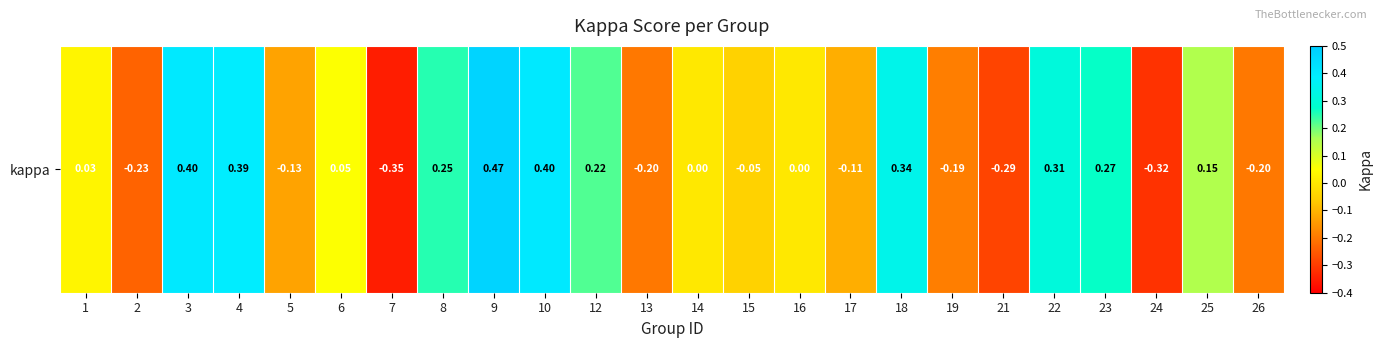

Rank the categories by value from highest to lowest.

9, 3, 10, 4, 18, 22, 23, 8, 12, 25, 6, 1, 14, 16, 15, 17, 5, 19, 13, 26, 2, 21, 24, 7